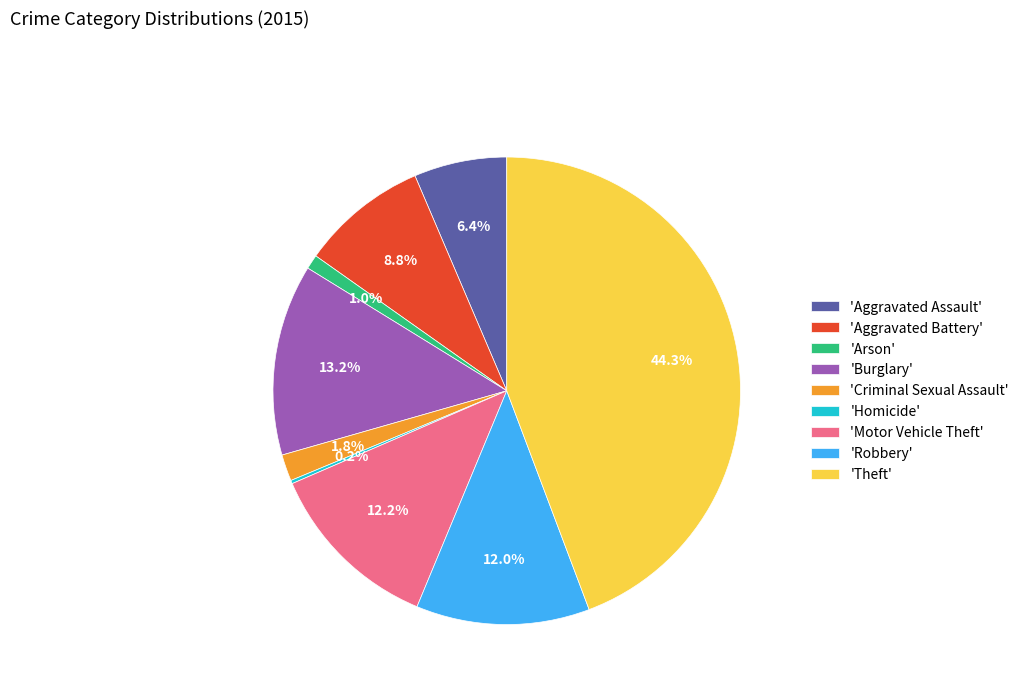

To the nearest percent, what is the average slice percentage?

11%